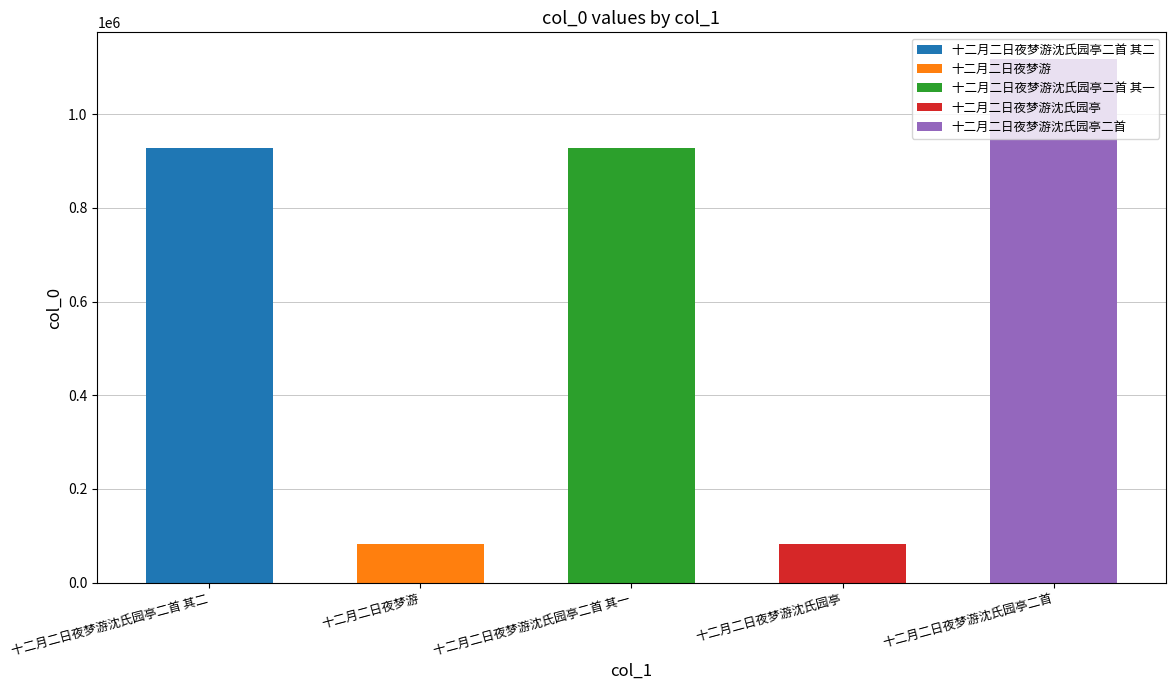

Between 十二月二日夜梦游 and 十二月二日夜梦游沈氏园亭二首 其二, which is larger?

十二月二日夜梦游沈氏园亭二首 其二